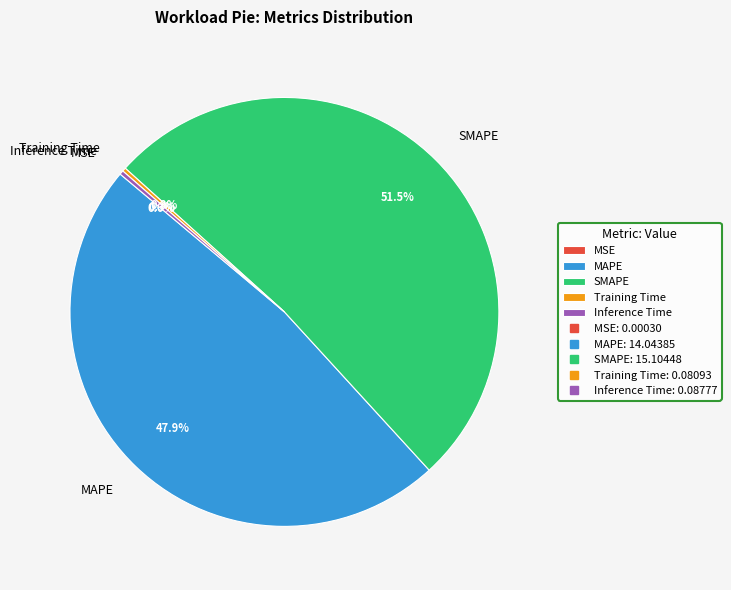

Combined, do Inference Time and MAPE account for over 50%?

No